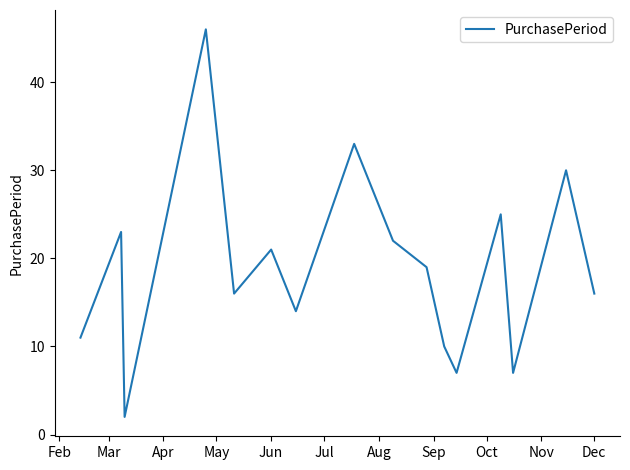

What is the maximum value shown in the chart?

46